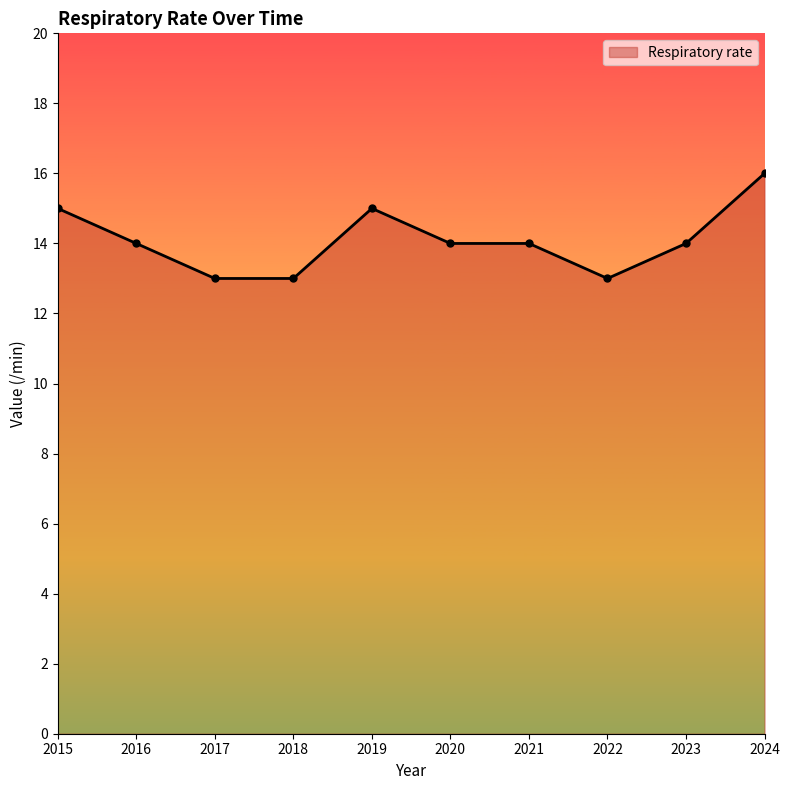

What is the difference between the values at 2021 and 2018?

1